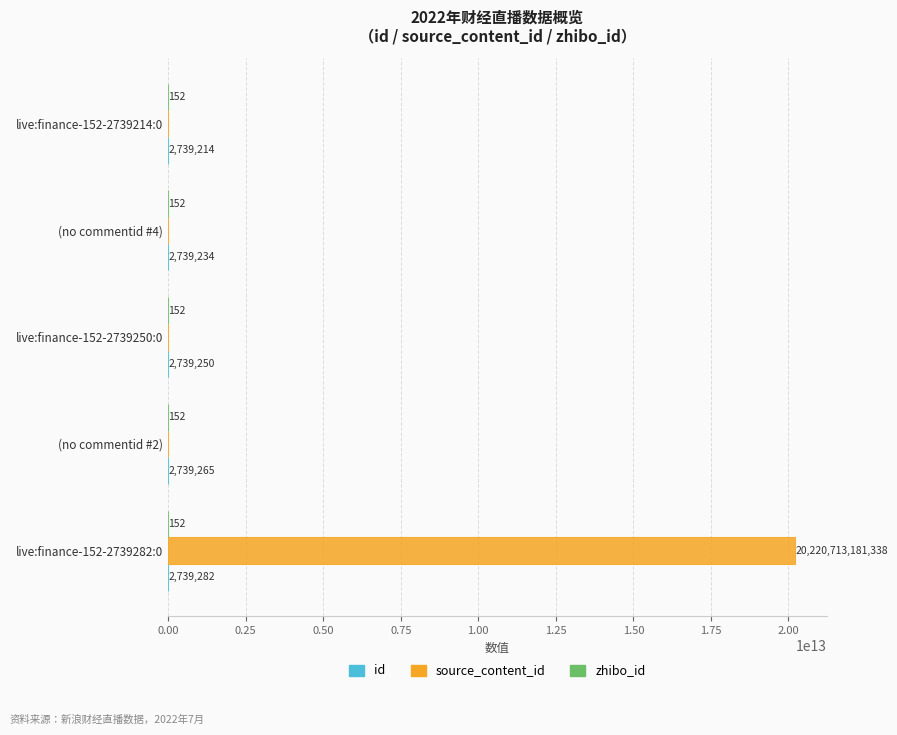

How many categories are shown in the chart?

5